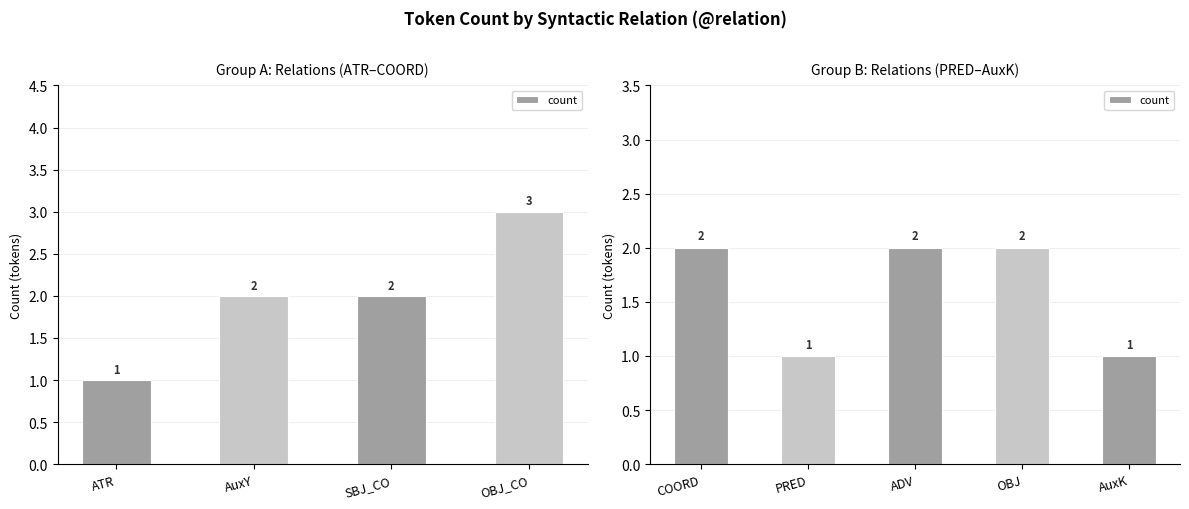

Are the bars horizontal?

No